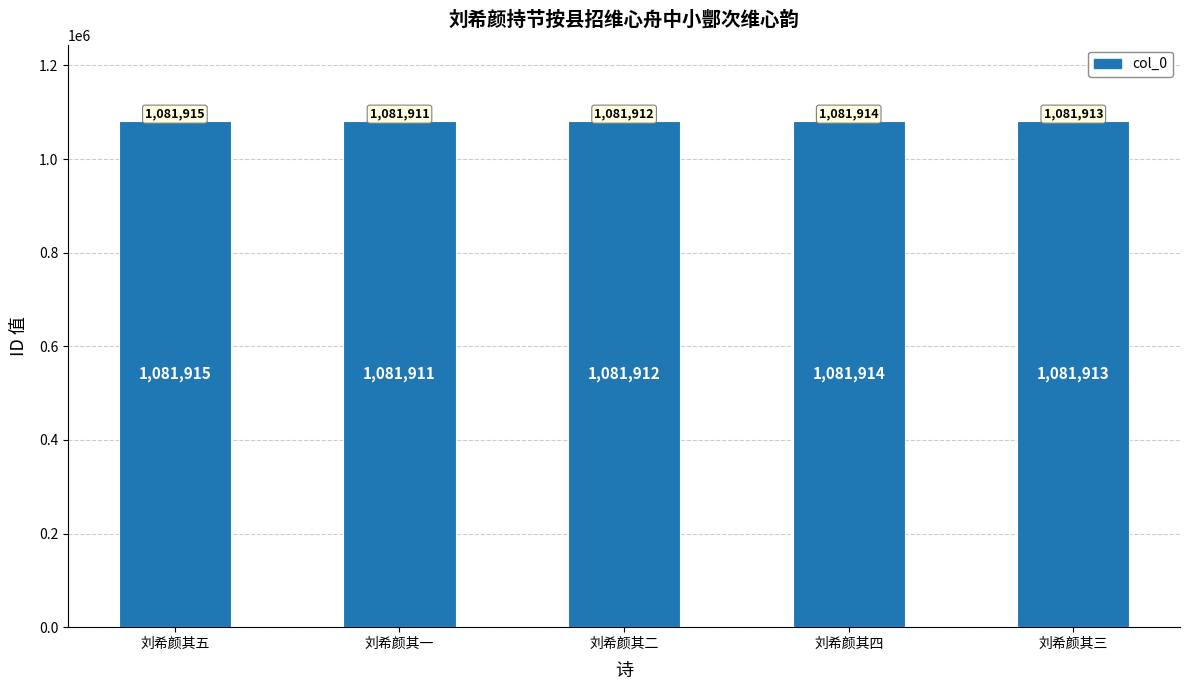

Reading left to right, list all the values displayed in this chart.

刘希颜其五=1081915	刘希颜其一=1081911	刘希颜其二=1081912	刘希颜其四=1081914	刘希颜其三=1081913